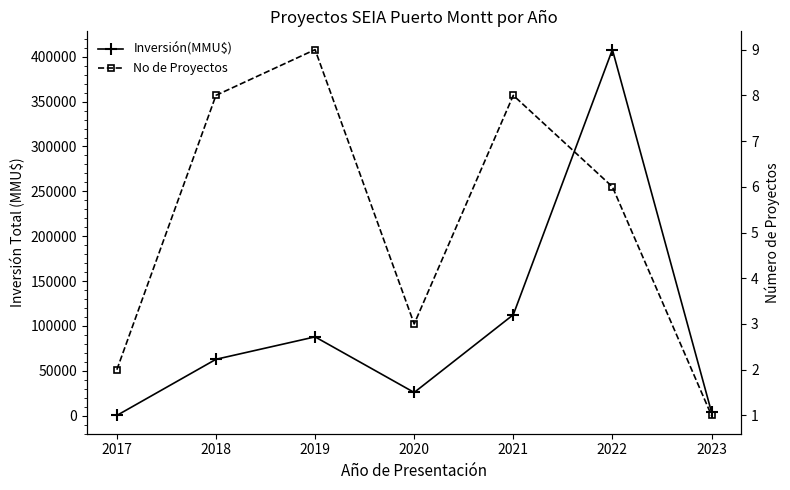

What is the difference between the Inversión(MMU$) values at 2020 and 2018?

36949